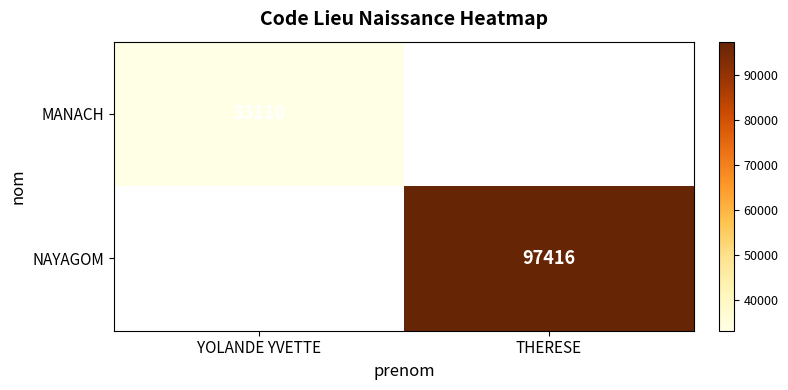

The value of NAYAGOM at THERESE is 97416. True or false?

True